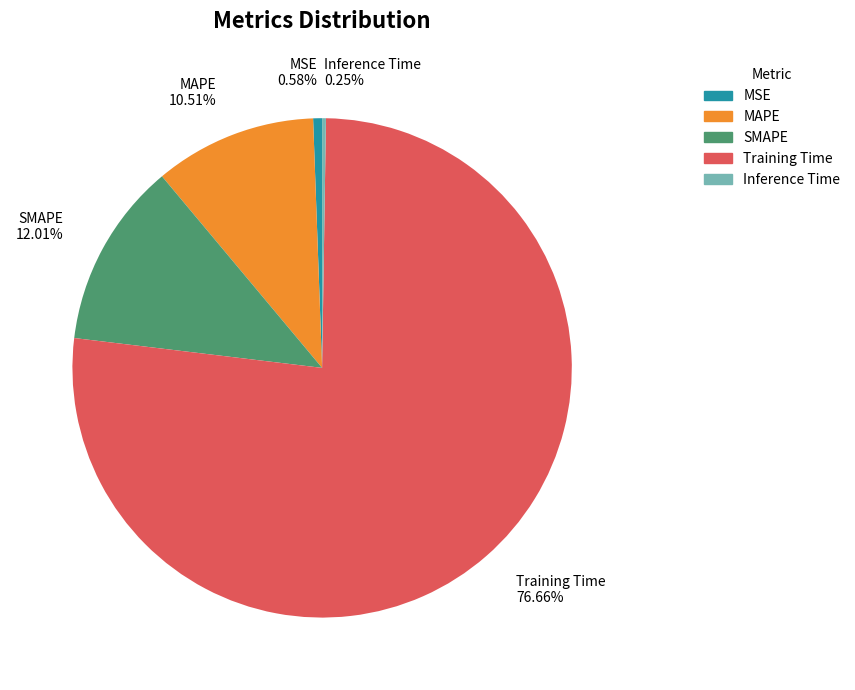

To the nearest percent, what is the average slice percentage?

20%